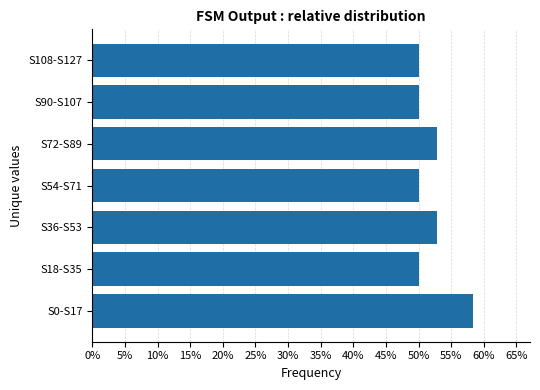

How many bars are there in total?

7